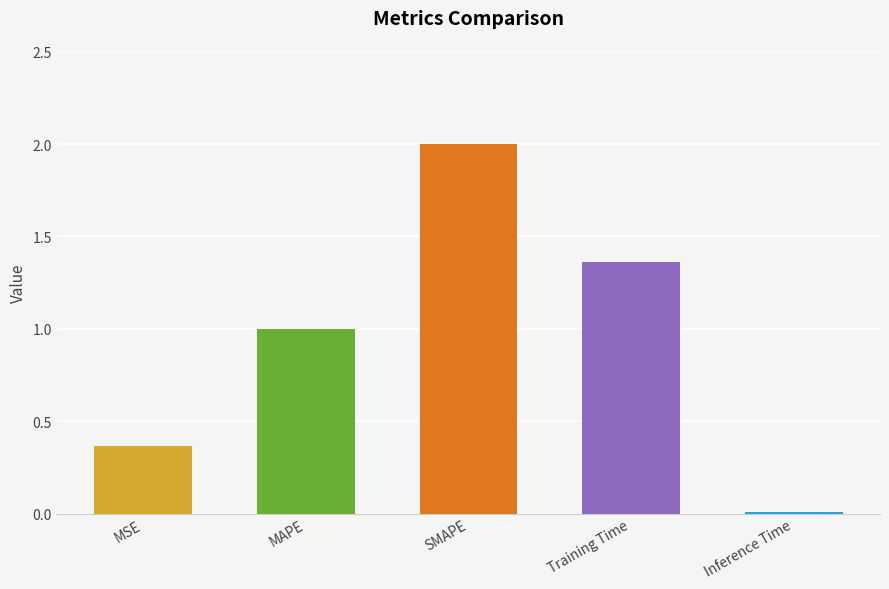

What is the ratio of the value at Training Time to the value at SMAPE?

0.7